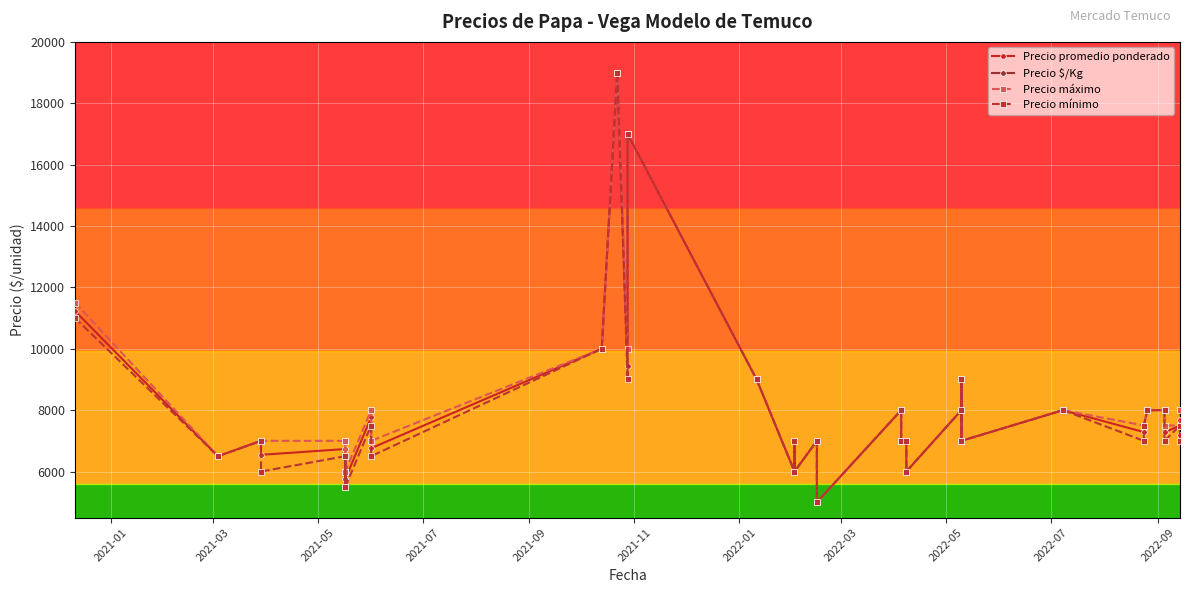

What are all the series names shown in the legend?

Precio promedio ponderado, Precio $/Kg, Precio máximo, Precio mínimo